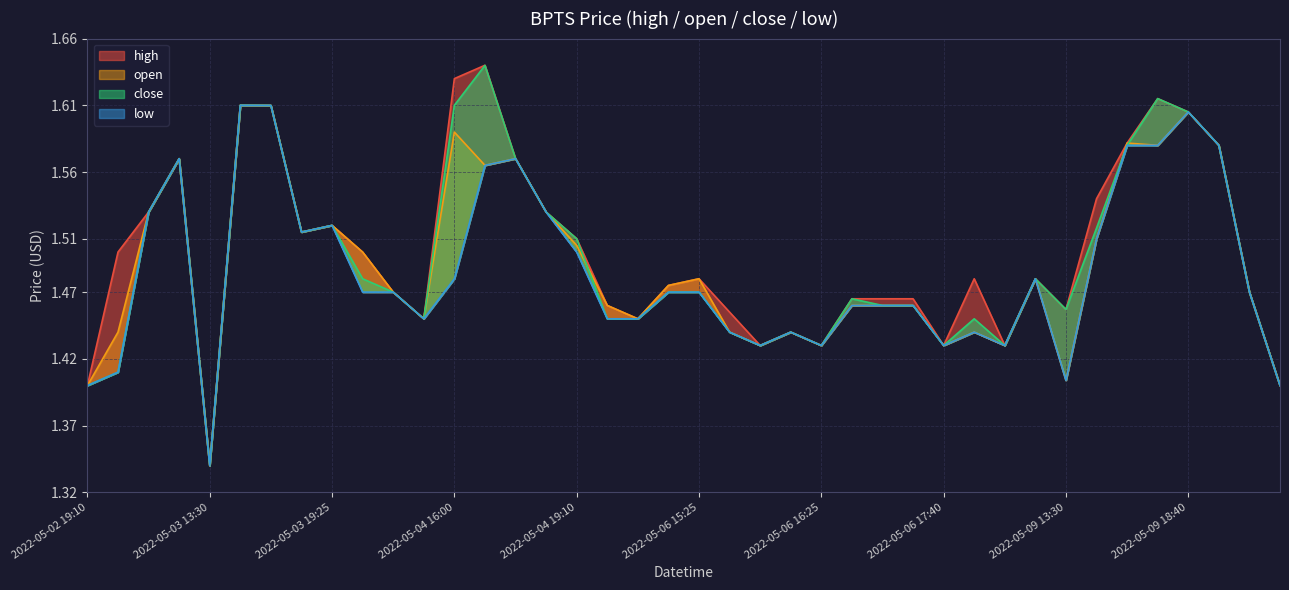

Count the high values in the range 1 to 2.

40